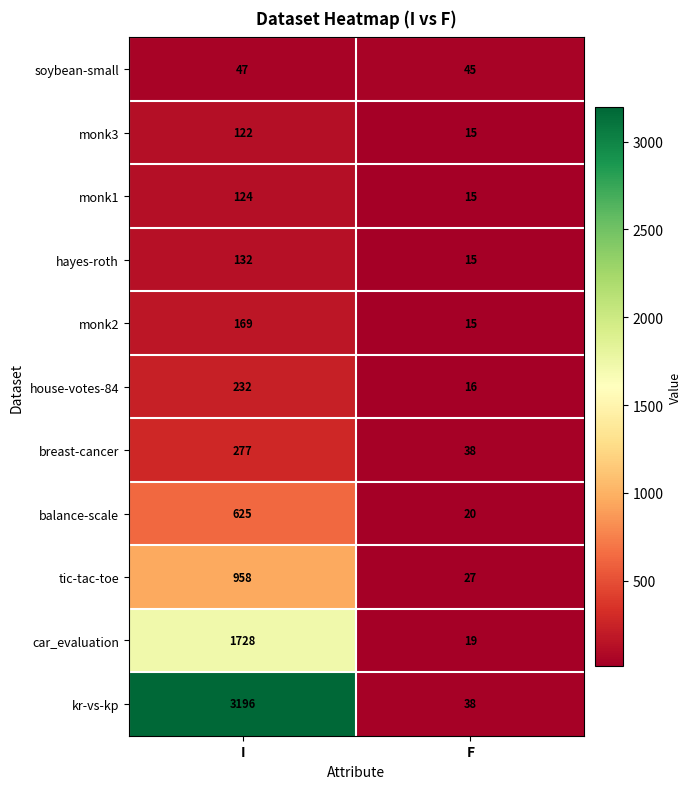

How many data points does each series have?

2